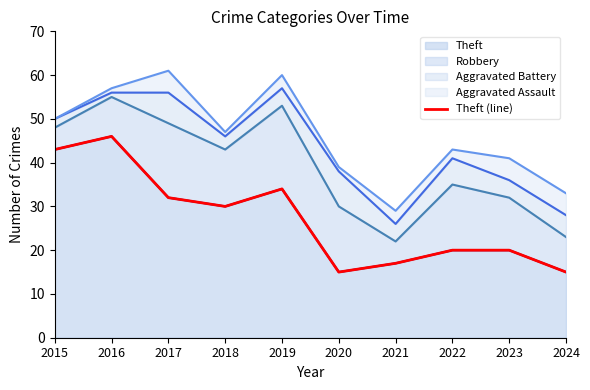

What is the minimum value shown in the chart?

15